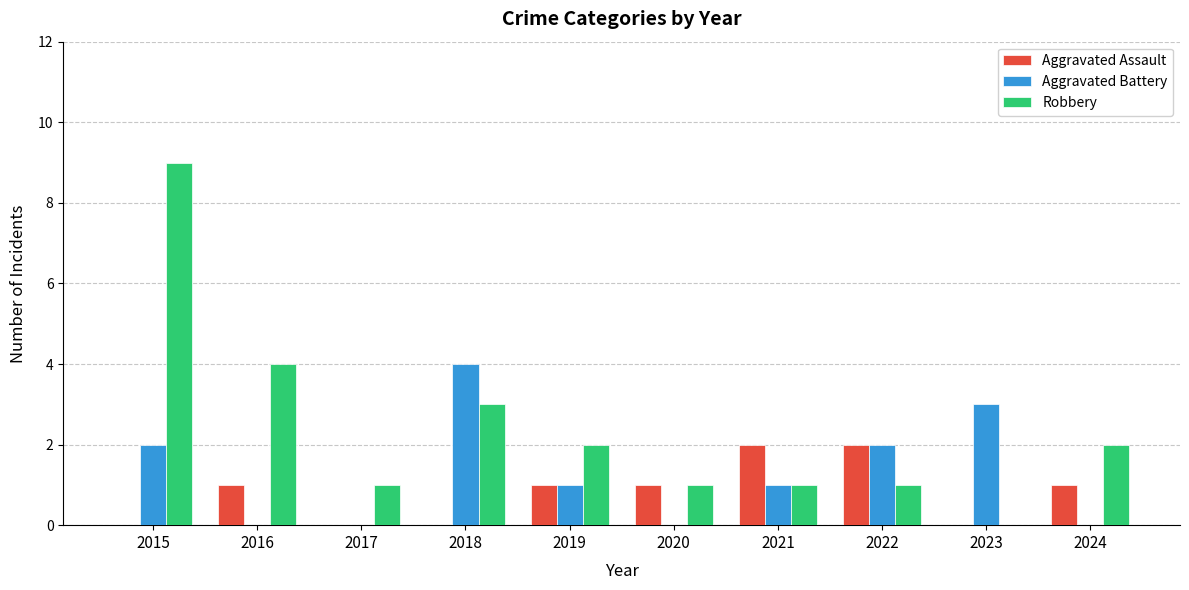

At which category is the sum across all series the highest?

2015